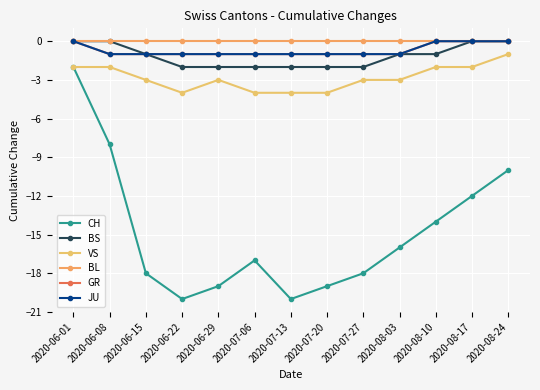

What is the value of the VS point at the 4th from the left?

-4